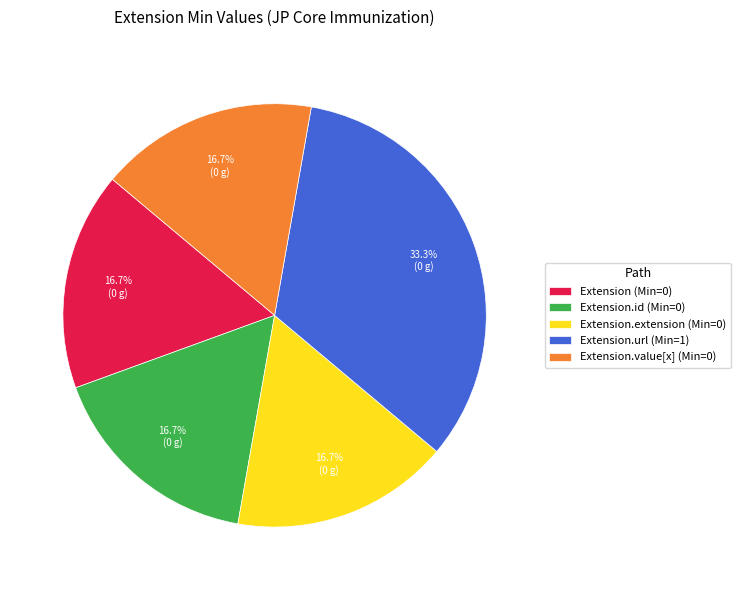

Is there any slice that represents more than half of the pie?

No